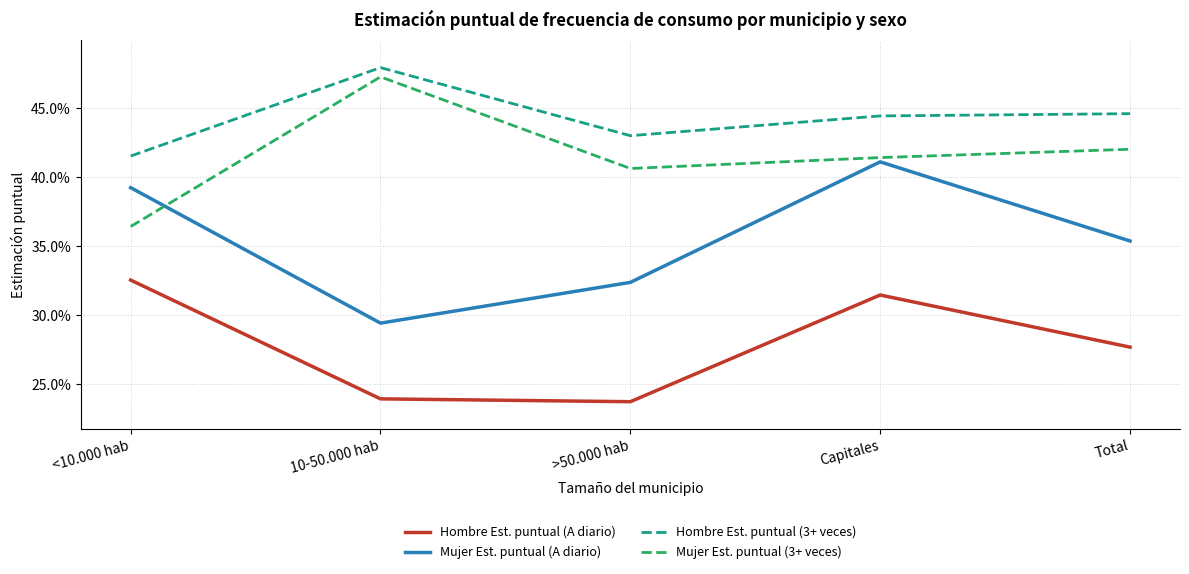

Between >50.000 hab and Capitales, which series saw the biggest shift?

Mujer Est. puntual (A diario)